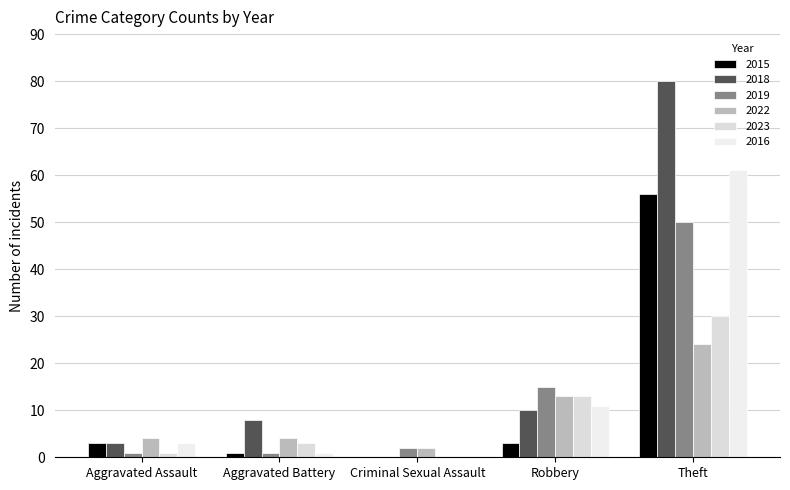

What is the total value across all series at Theft?

301